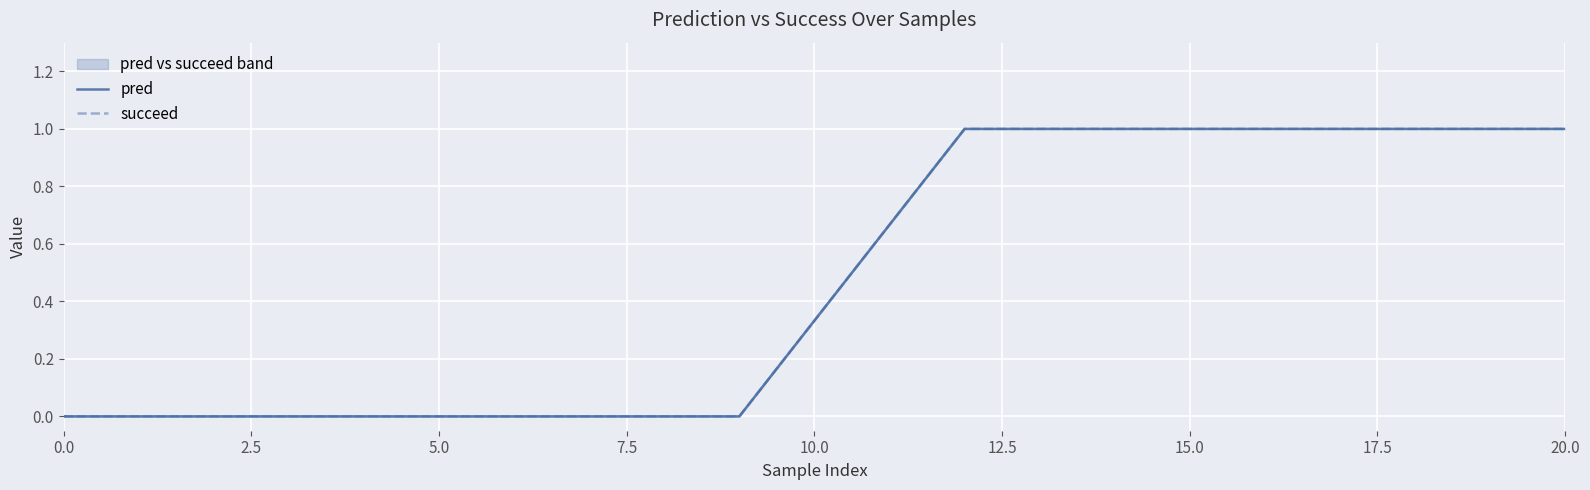

How many lines are shown in the chart?

2